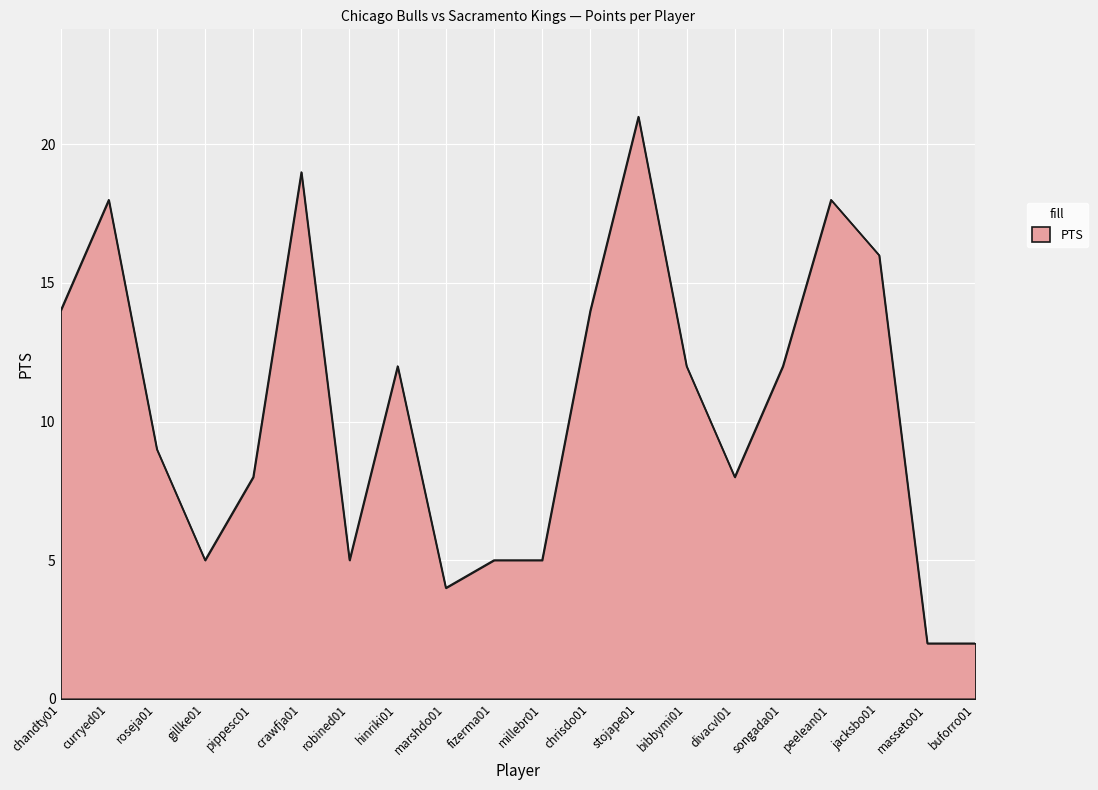

True or false: the data has more than 2 interior local peaks.

True